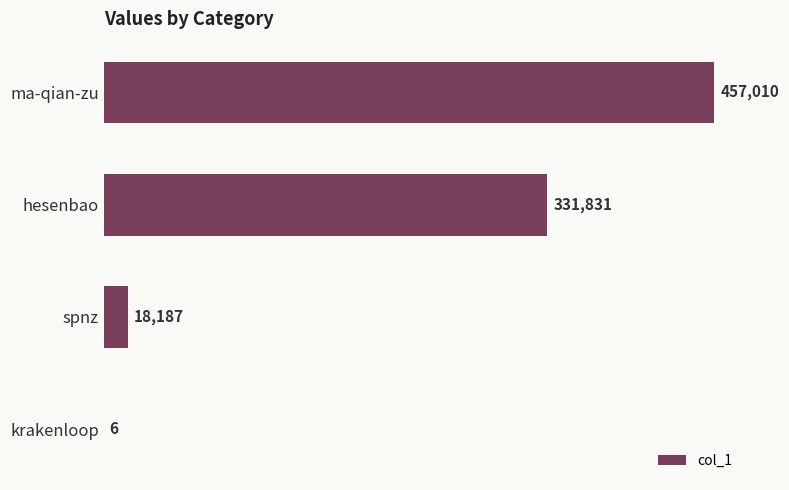

What is the ratio of the value at hesenbao to the value at ma-qian-zu?

0.7